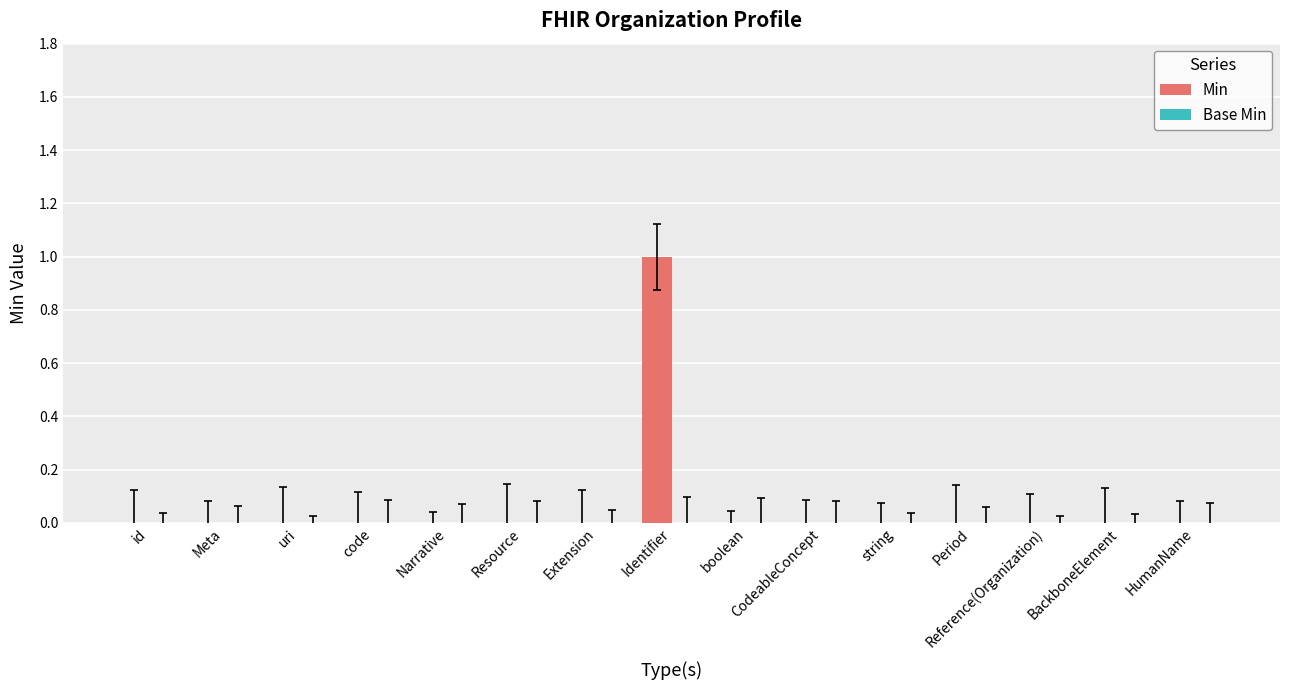

True or false: the data shows 0 at string.

True